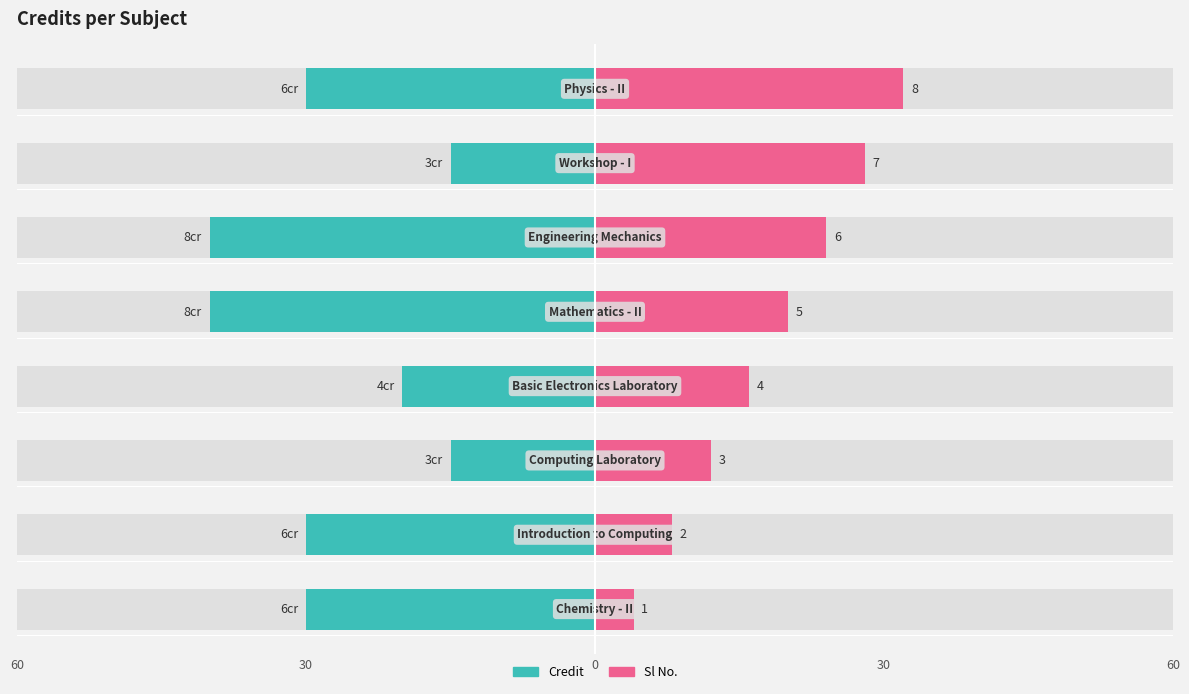

How many bars are there in total?

8